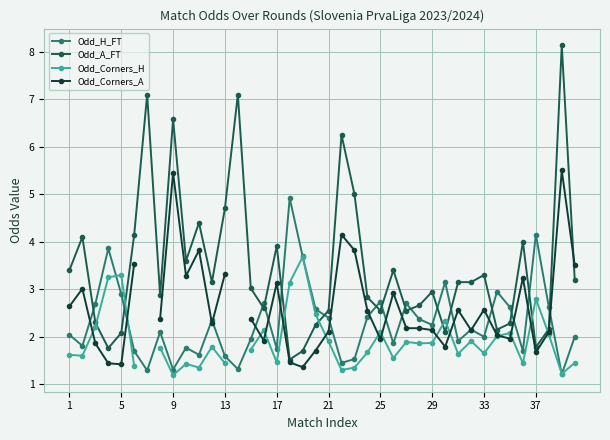

True or false: Odd_H_FT and Odd_A_FT cross at least once.

True